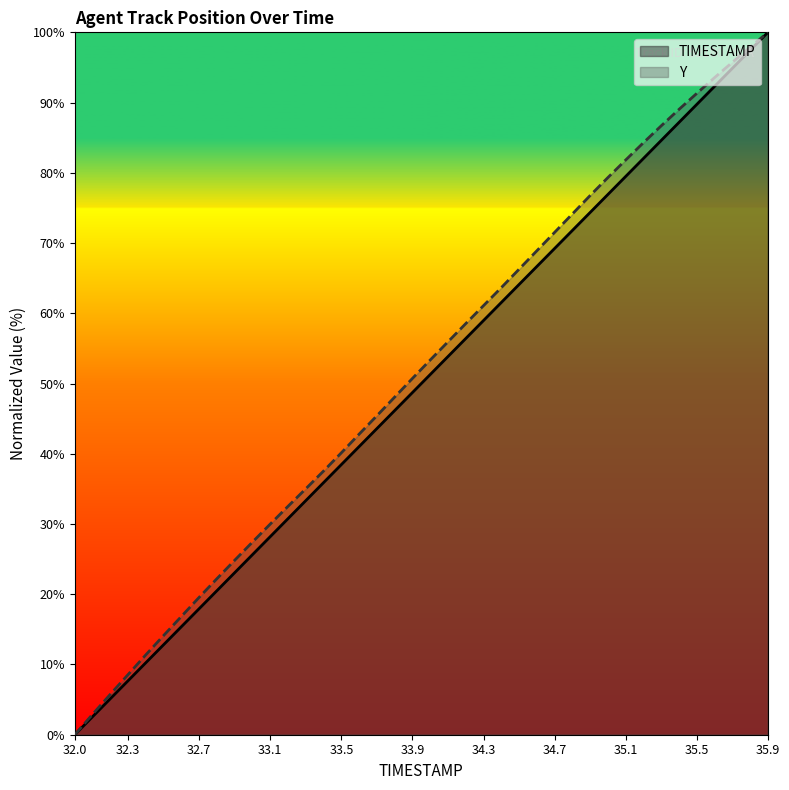

Which has a higher value, 33 or 24?

33